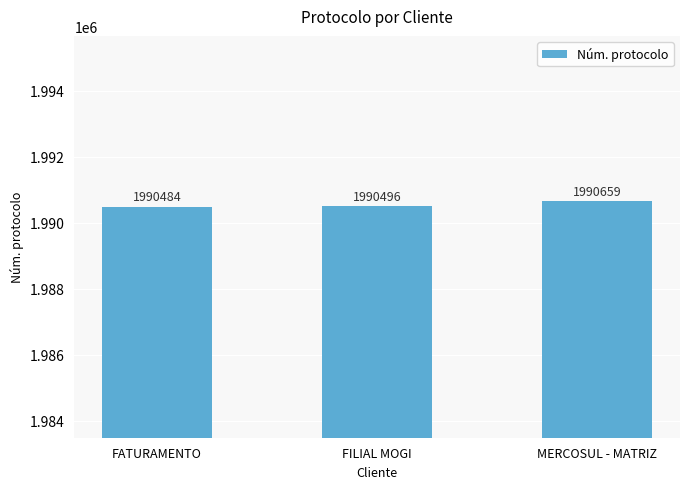

Reading right to left, list all the values displayed in this chart.

1990659	1990496	1990484